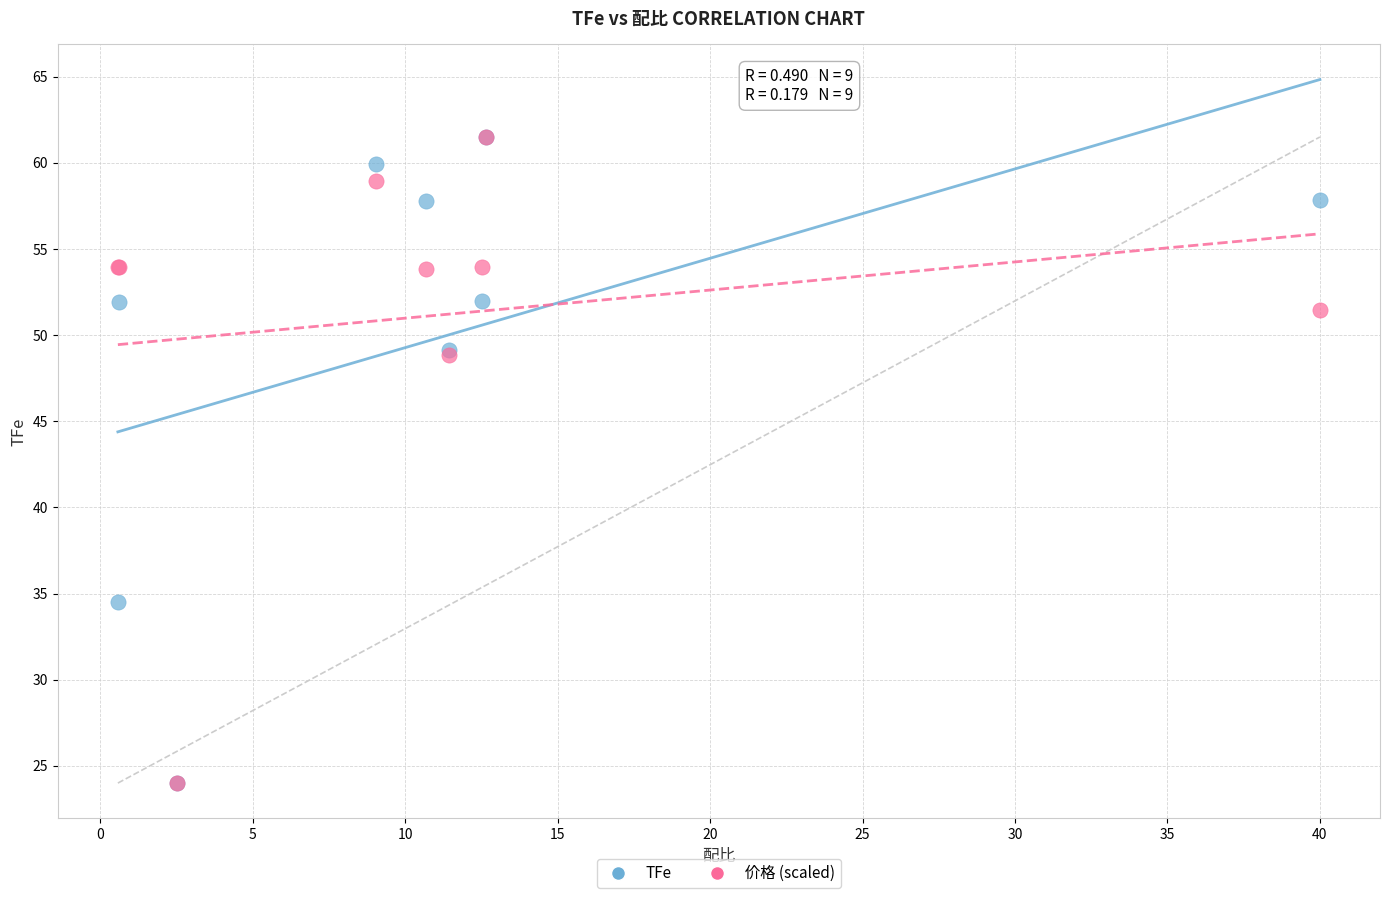

What are all the series names shown in the legend?

TFe, 价格 (scaled)